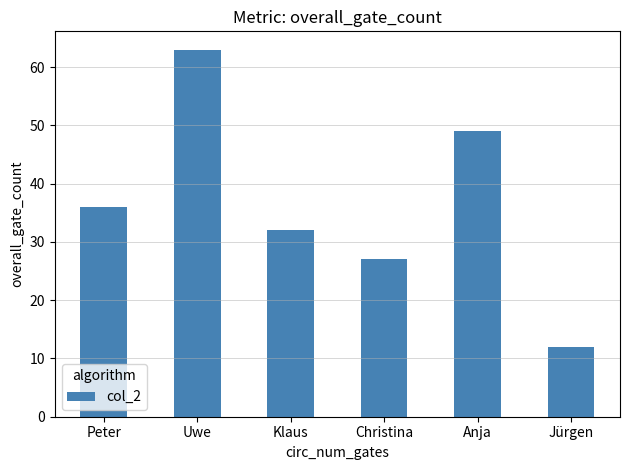

What position from the left is Klaus?

3